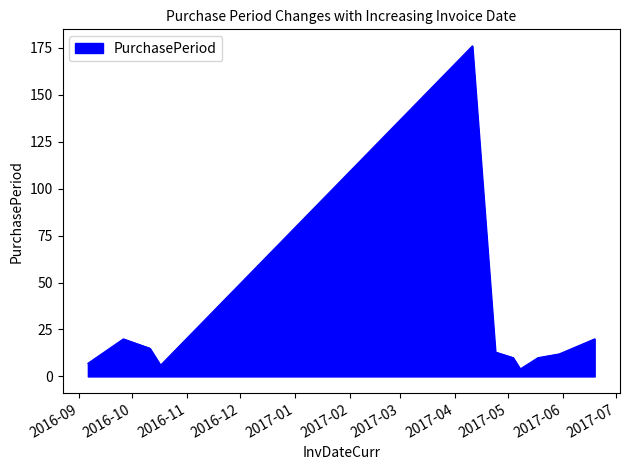

What is the difference between the maximum and minimum values?

172